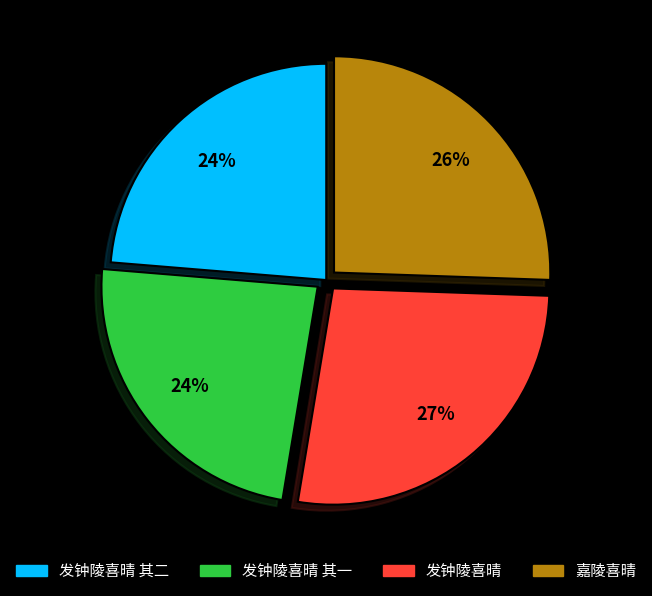

Is there any slice that represents more than half of the pie?

No